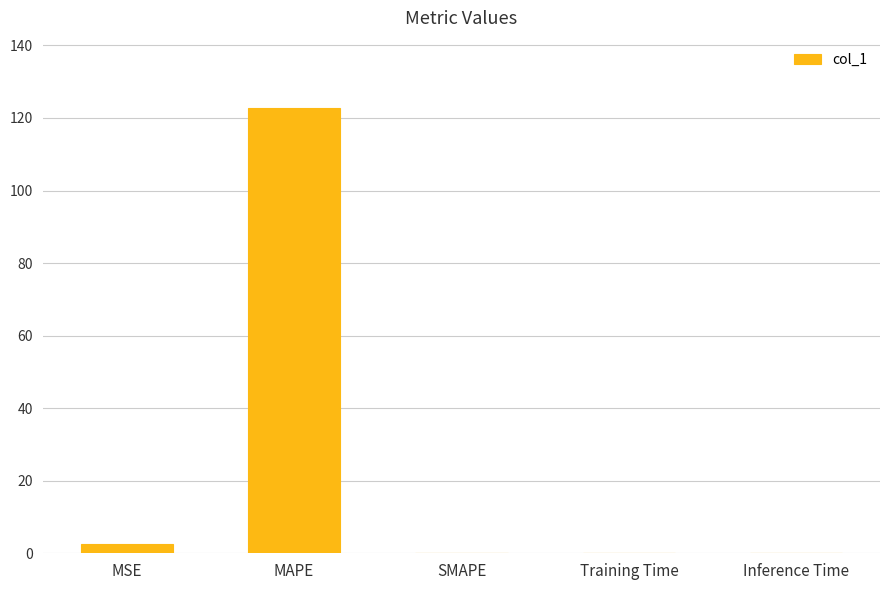

What is the sum of all values?

125.5